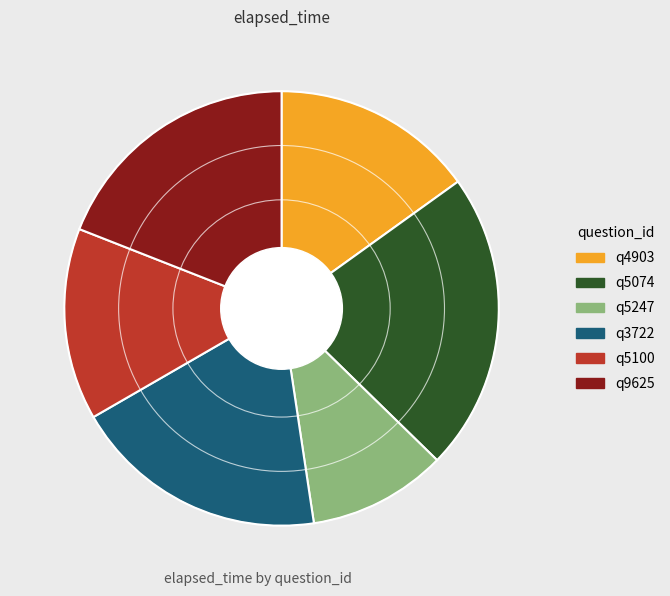

Which category has the biggest portion of the pie?

q5074